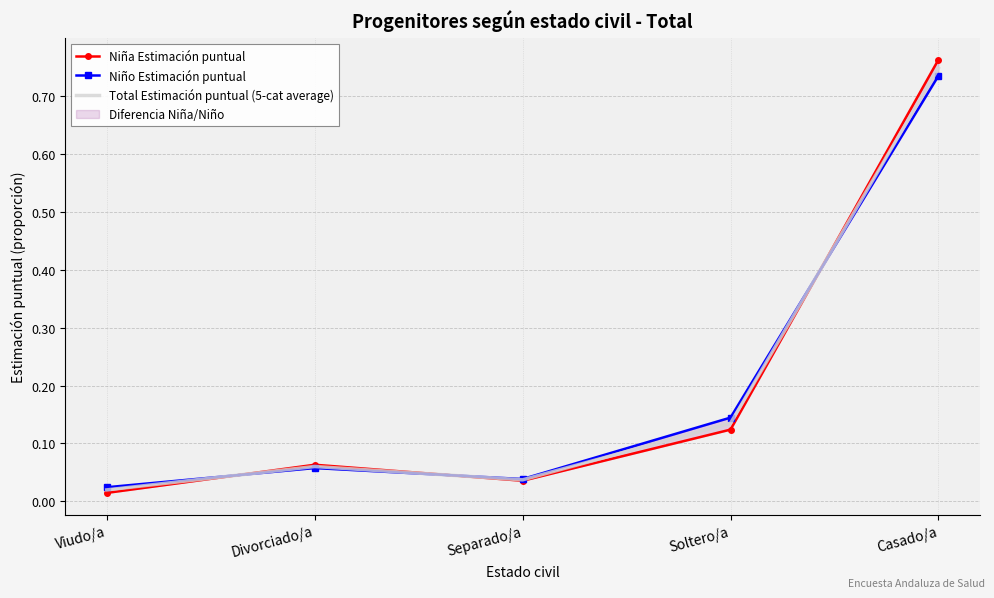

What position from the left is Casado/a?

5